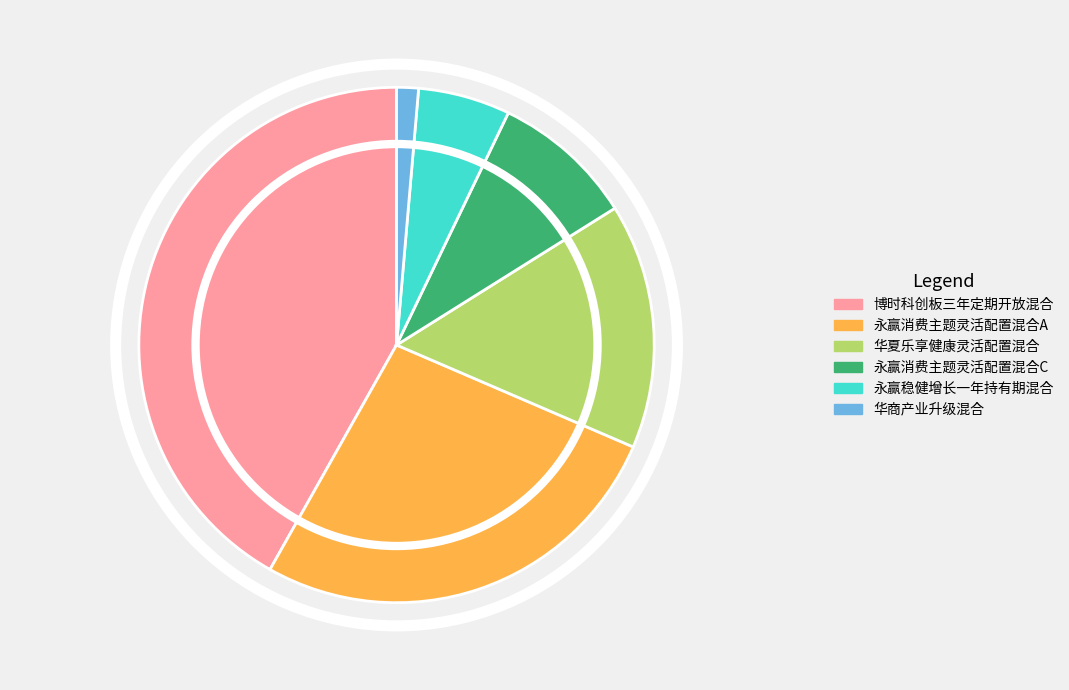

Which has a higher value, 博时科创板三年定期开放混合 or 永赢稳健增长一年持有期混合?

博时科创板三年定期开放混合